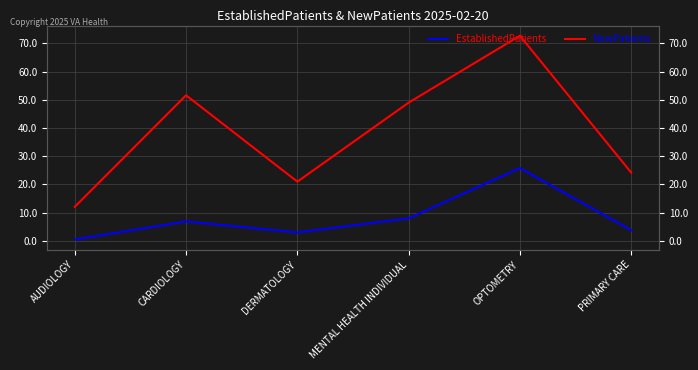

What is the difference between the maximum and minimum values in the EstablishedPatients series?

25.3